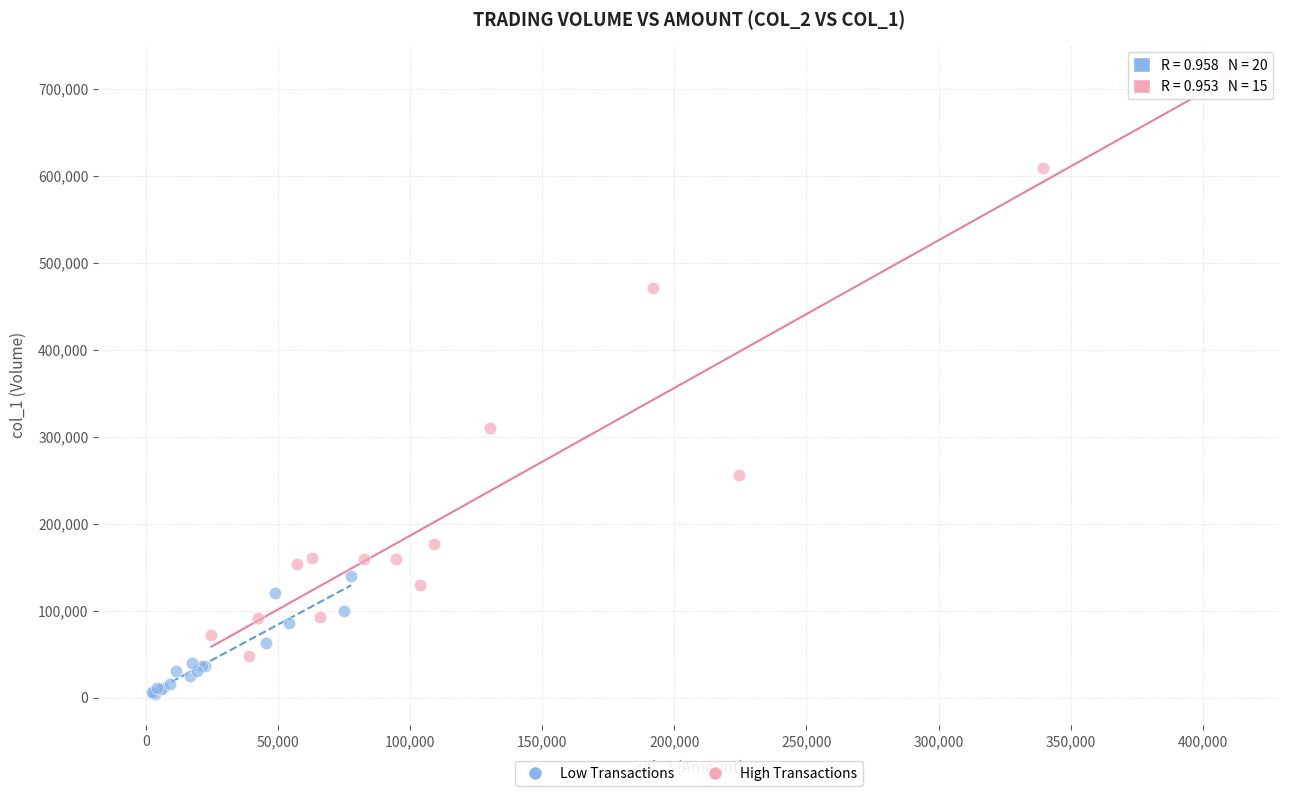

Which series has the largest Y range (max minus min)?

High Transactions